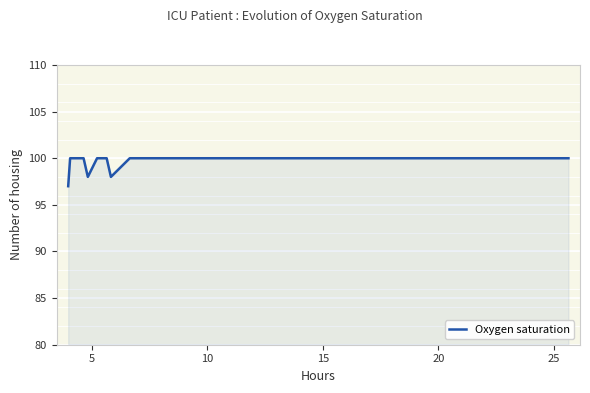

Reading left to right, extract all data points from this chart.

97	100	100	100	100	100	98	100	100	98	100	100	100	100	100	100	100	100	100	100	100	100	100	100	100	100	100	100	100	100